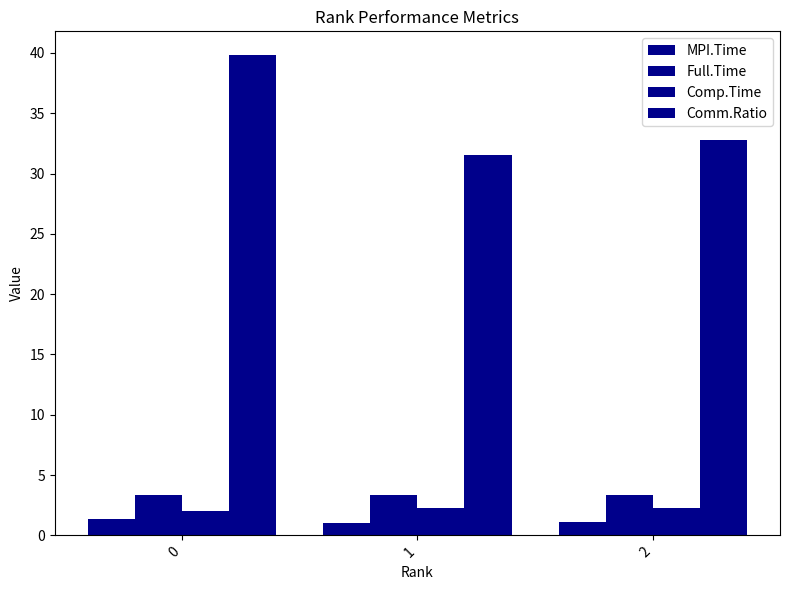

Does the chart contain stacked bars?

No